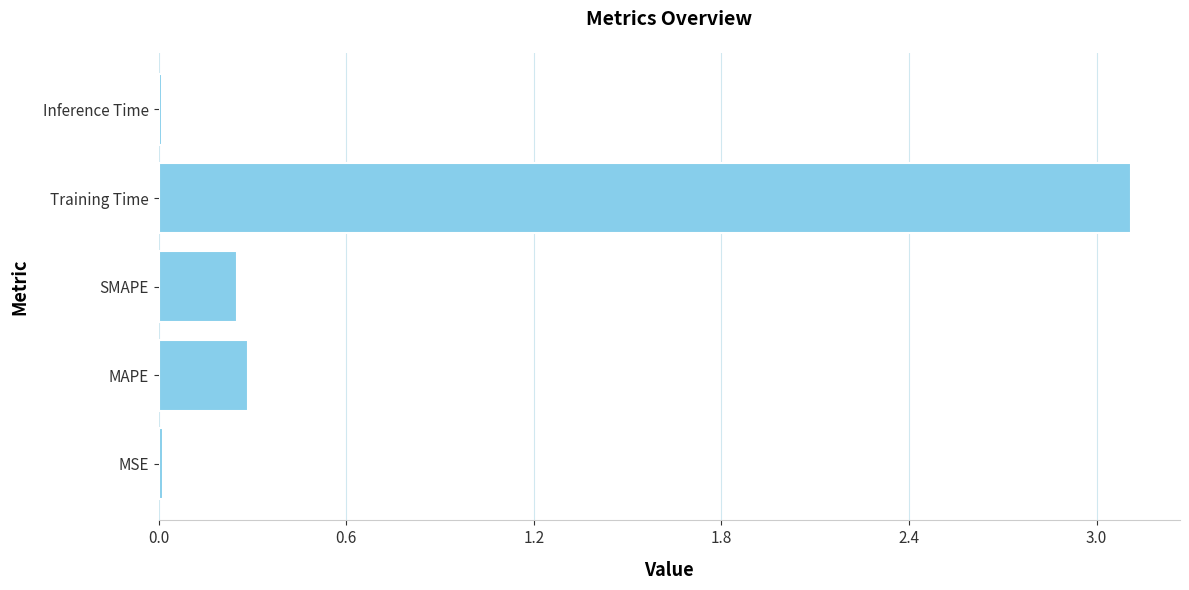

The value at MSE is 0.0. True or false?

True